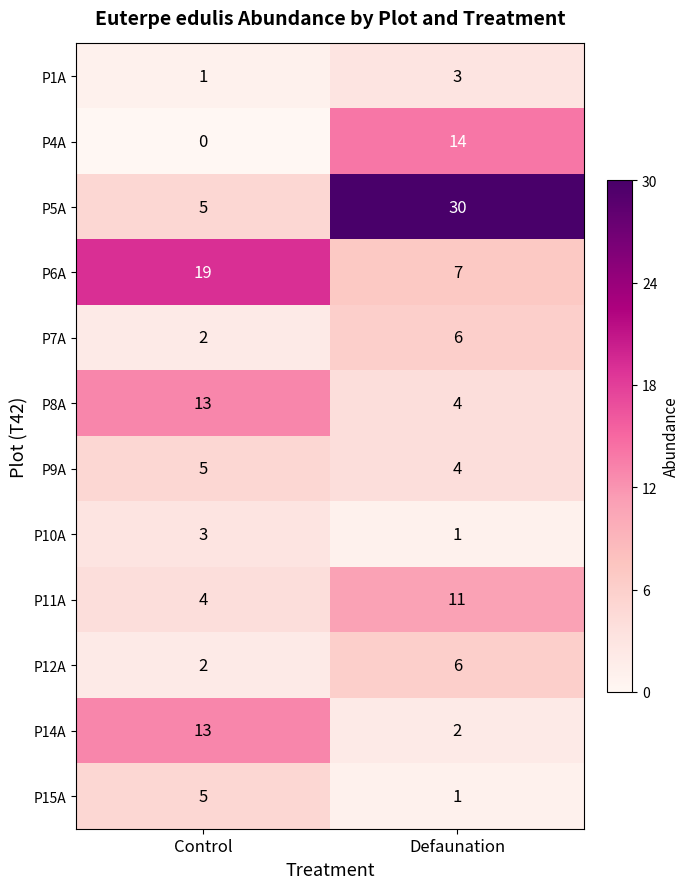

Which series changed the most between Control and Defaunation?

P5A